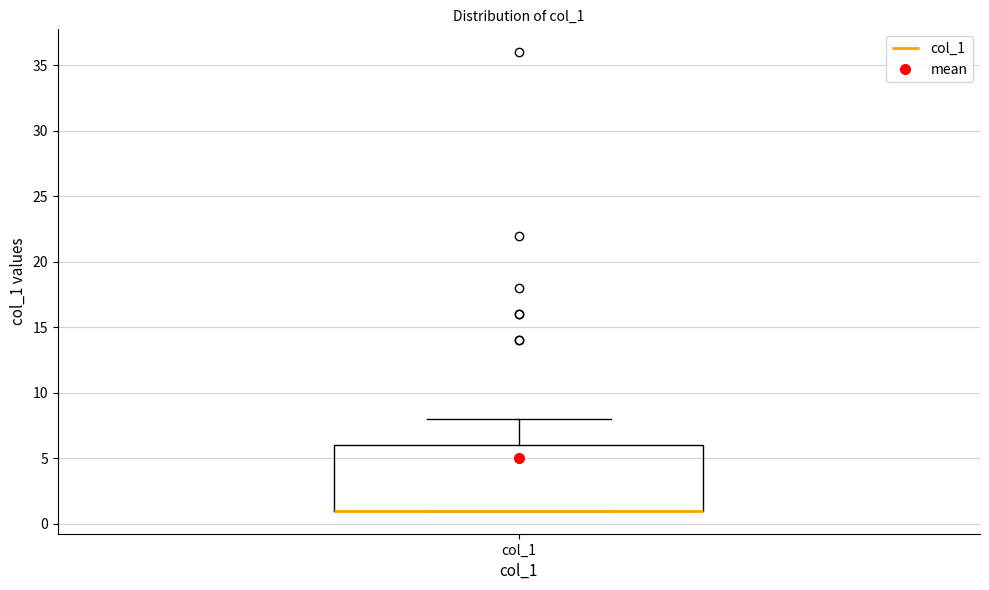

Read this box plot against the y-axis: the position of the median line, the range covered by the box, and the ends of both whiskers. The values are not printed on the chart, so give them approximately, as read against the axis.

median 1 (drawn on the box's lower edge), box 1 to 6, whiskers 1 to 8